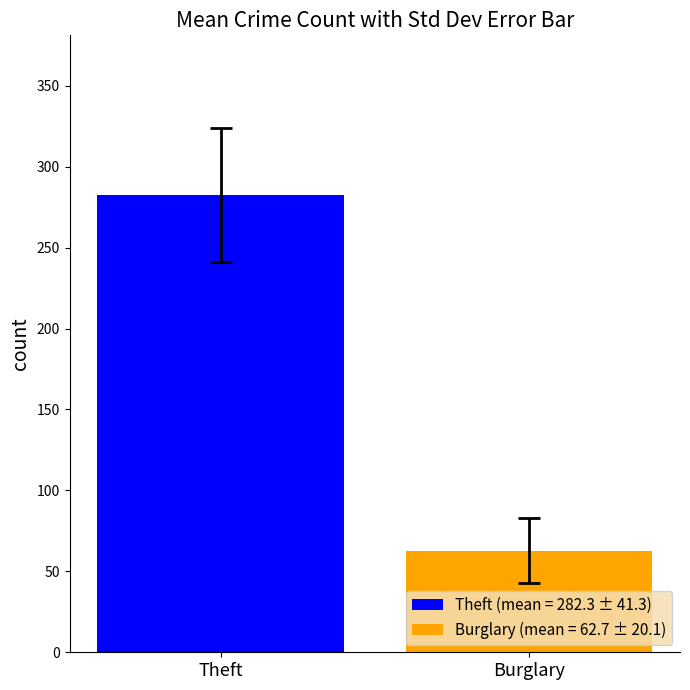

Rank the series by their average value, from lowest to highest.

Burglary (mean = 62.7 ± 20.1), Theft (mean = 282.3 ± 41.3)